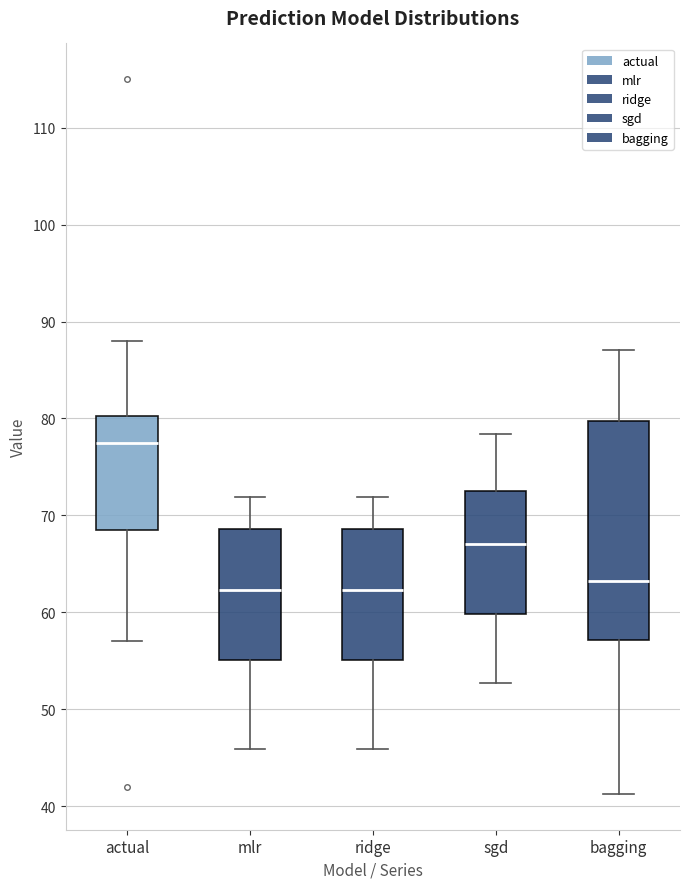

Reading left to right, read every box against the y-axis: the position of its median line, the range the box covers, and the ends of its whiskers. The values are not printed on the chart, so give them approximately, as read against the axis.

actual: median 78, box 69 to 80, whiskers 57 to 88
mlr: median 62, box 55 to 69, whiskers 46 to 72
ridge: median 62, box 55 to 69, whiskers 46 to 72
sgd: median 67, box 60 to 73, whiskers 53 to 78
bagging: median 63, box 57 to 80, whiskers 41 to 87